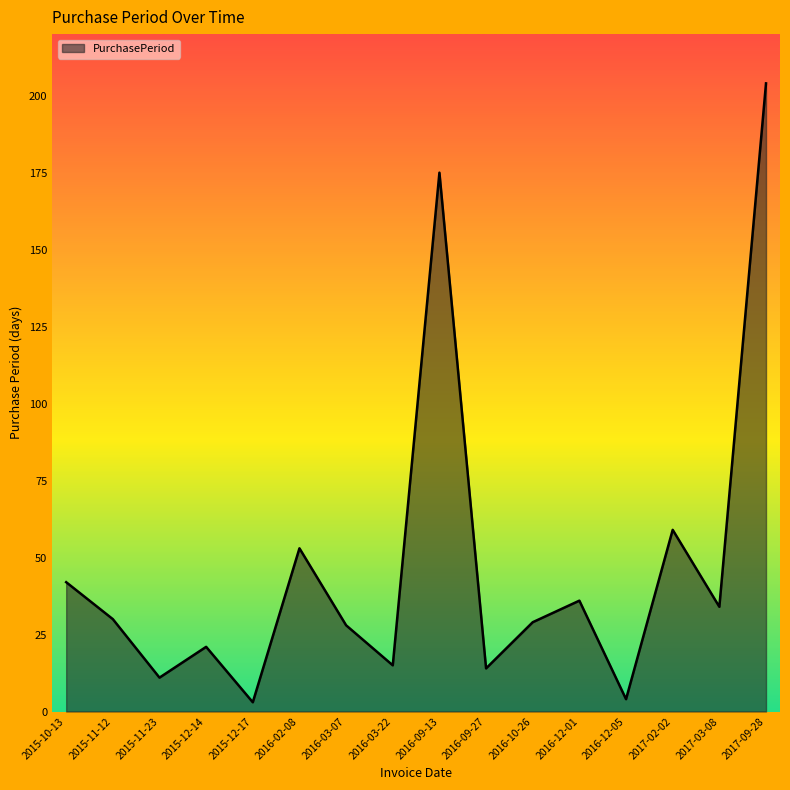

Which label corresponds to the largest value in the chart?

2017-09-28